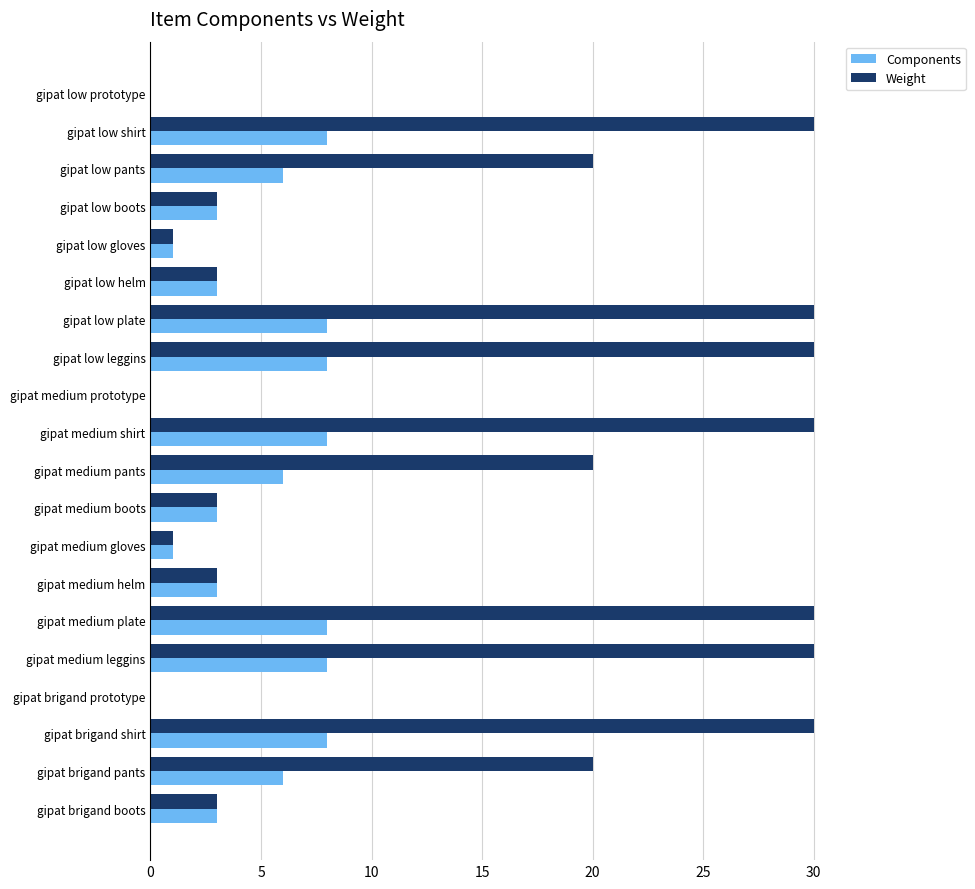

What is the average value of the Components series?

5